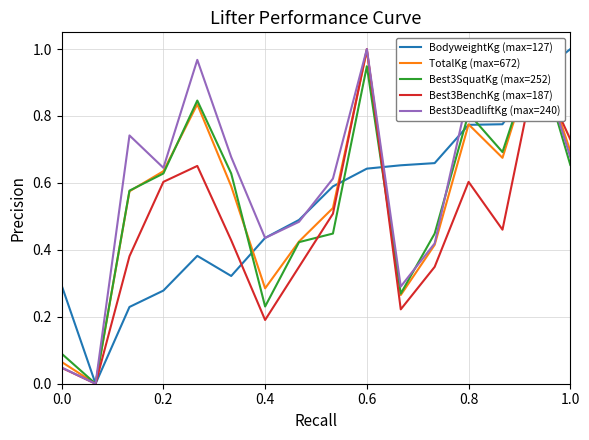

List the series in order of their peak value, lowest first.

BodyweightKg (max=127), TotalKg (max=672), Best3SquatKg (max=252), Best3BenchKg (max=187), Best3DeadliftKg (max=240)